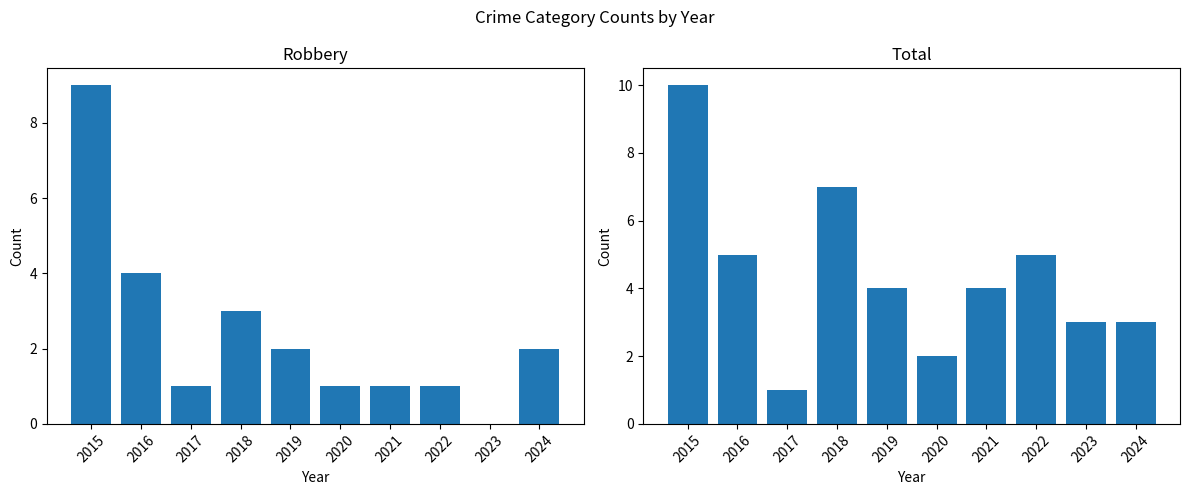

Reading left to right, what are all the values shown in this chart?

Robbery: 9	4	1	3	2	1	1	1	0	2
Total: 10	5	1	7	4	2	4	5	3	3